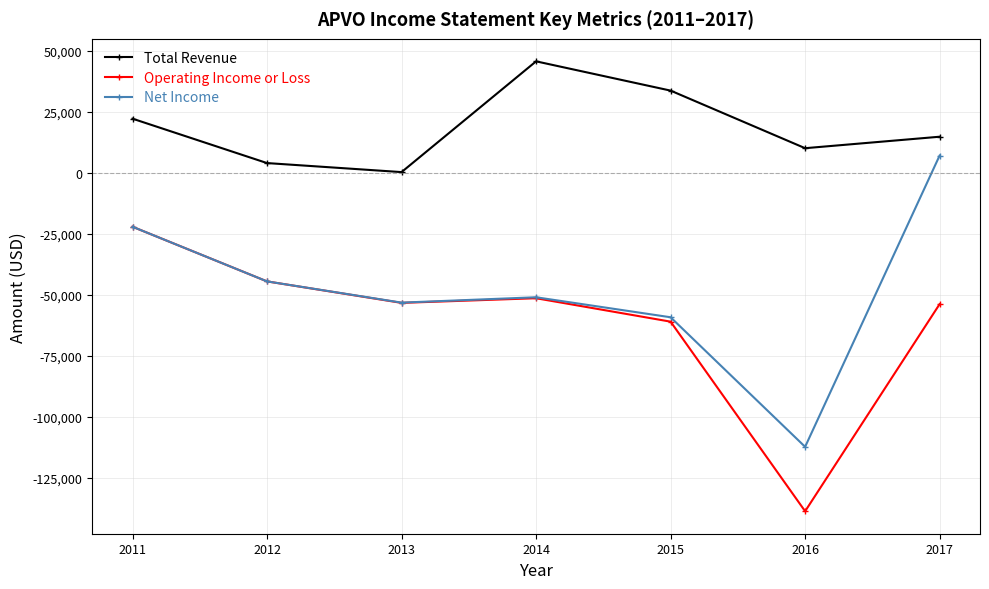

What is the average value of the Total Revenue series?

18586